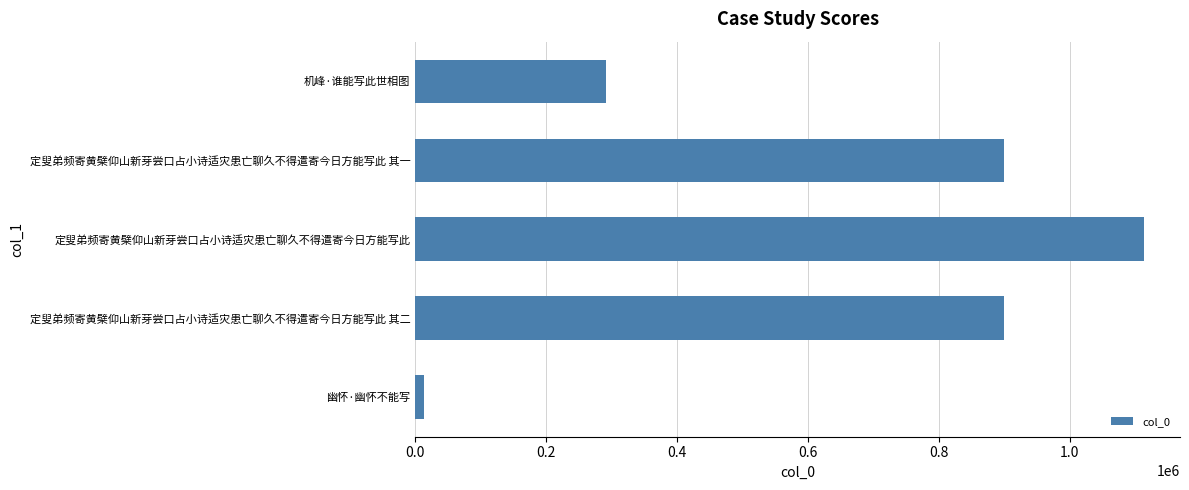

How many series are shown in this chart?

1